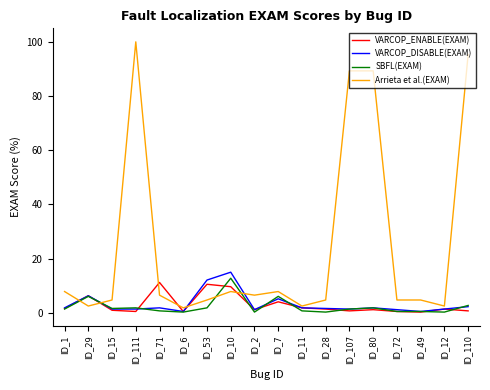

What is the sum of all VARCOP_DISABLE(EXAM) values?

57.8